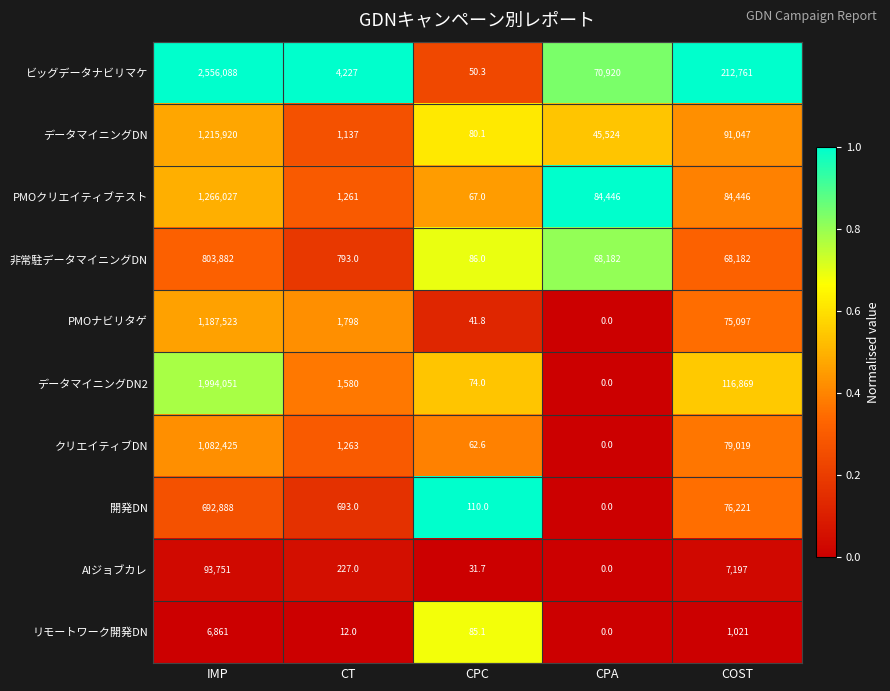

Count the number of data series in this chart.

10